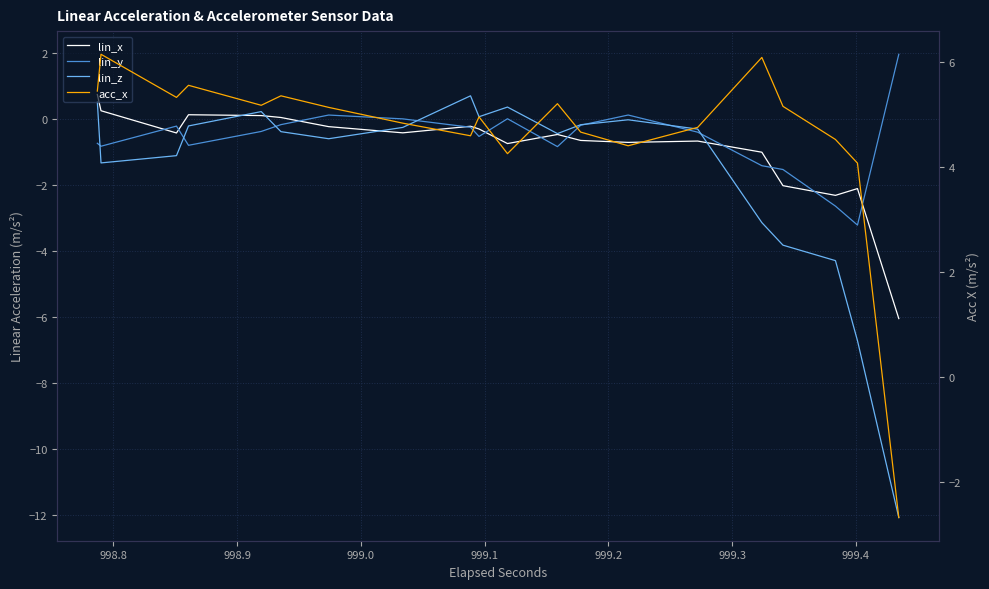

What is the difference between the maximum and minimum values in the lin_x series?

6.8